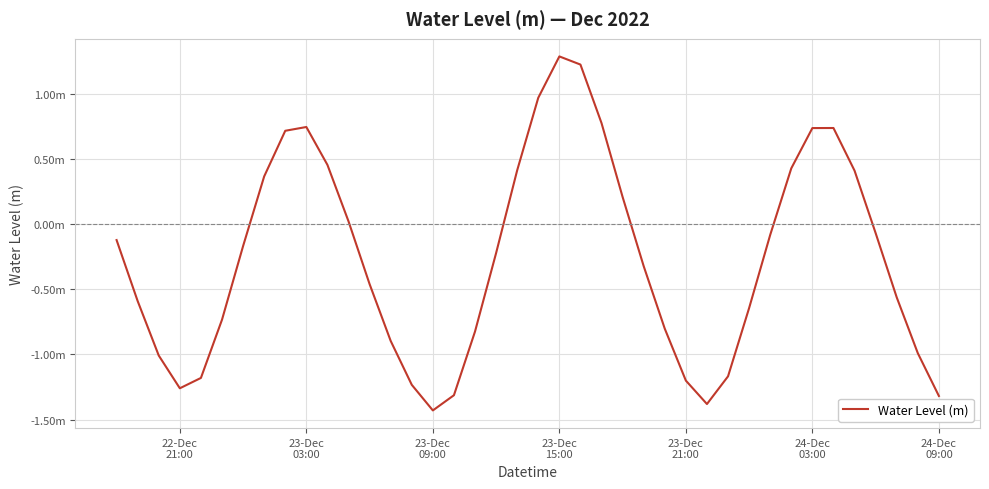

Does the chart display data point markers on the line(s)?

No